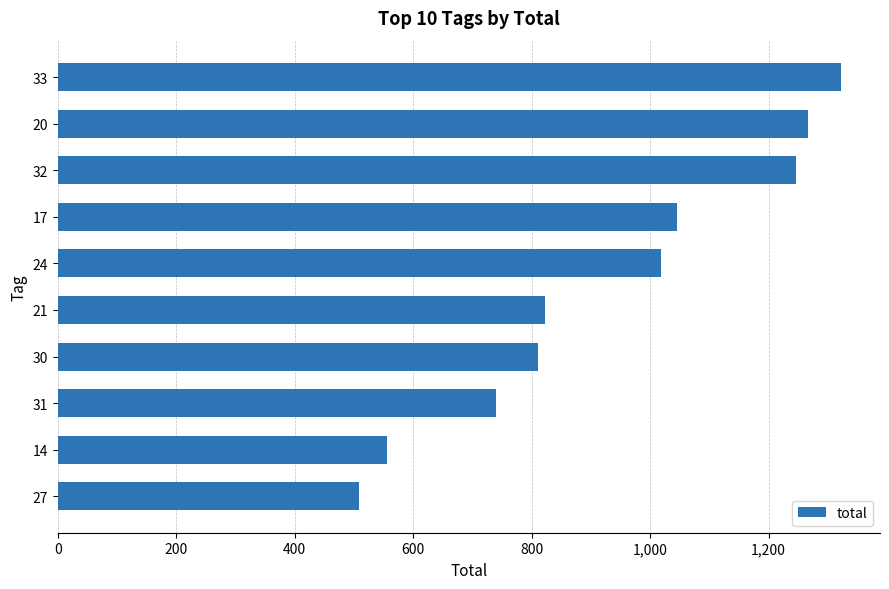

Rank the categories by value from highest to lowest.

33, 20, 32, 17, 24, 21, 30, 31, 14, 27